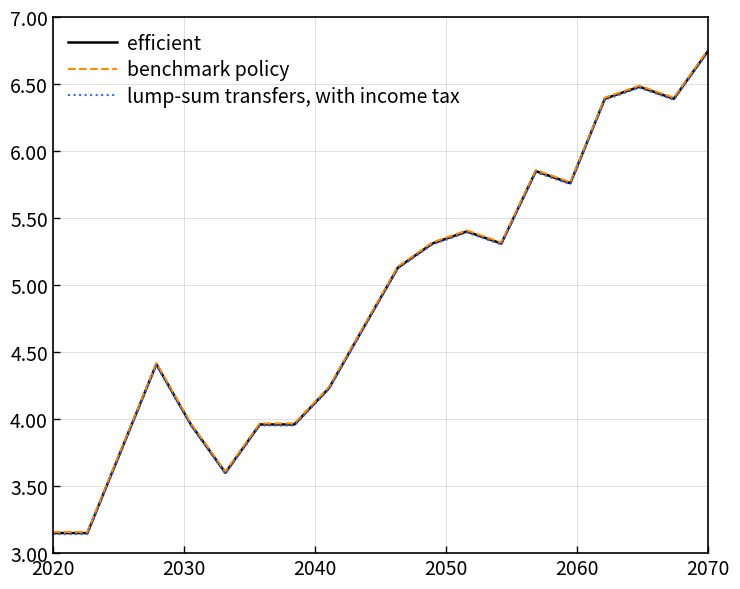

How many values in the lump-sum transfers, with income tax series exceed 5?

10